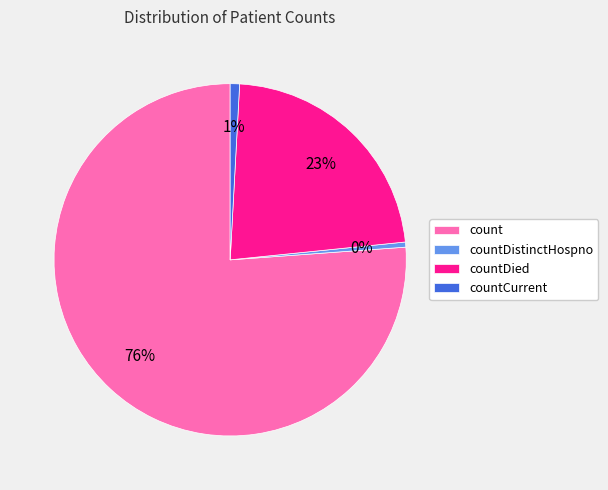

What is the largest slice in the pie chart?

count